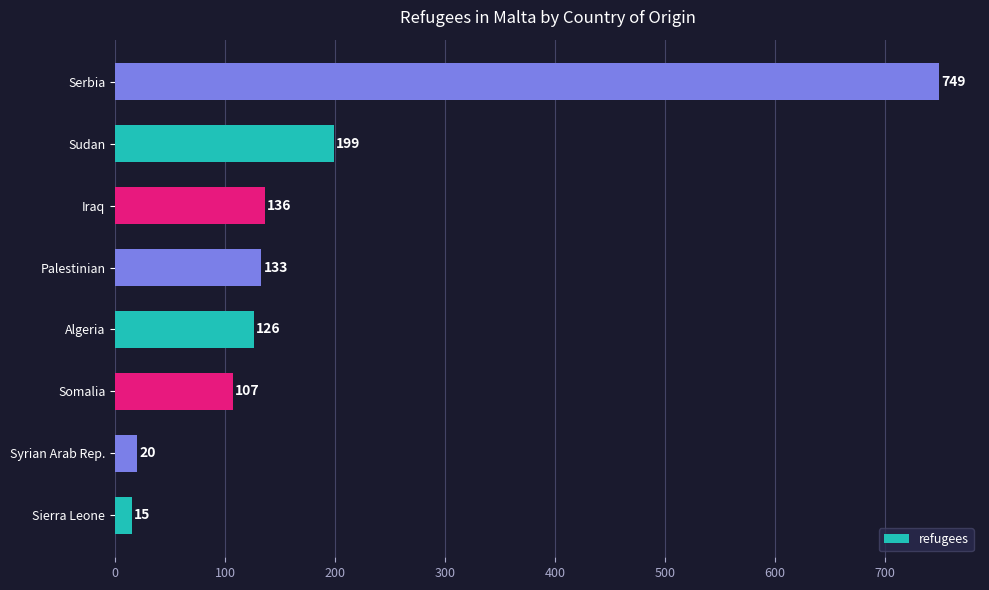

Count the number of data series in this chart.

1